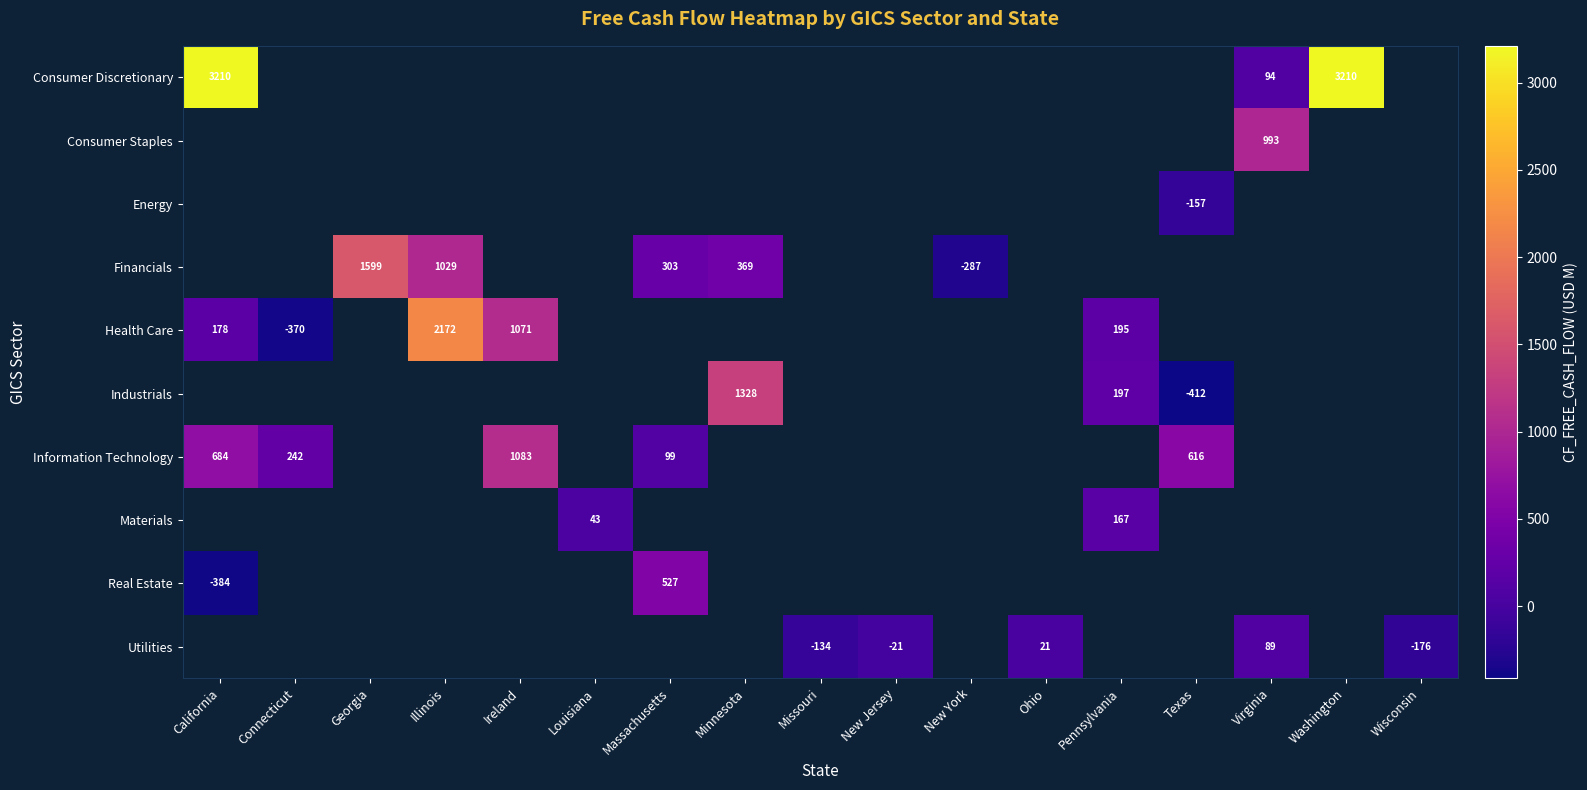

What is the greatest value displayed?

3210.2